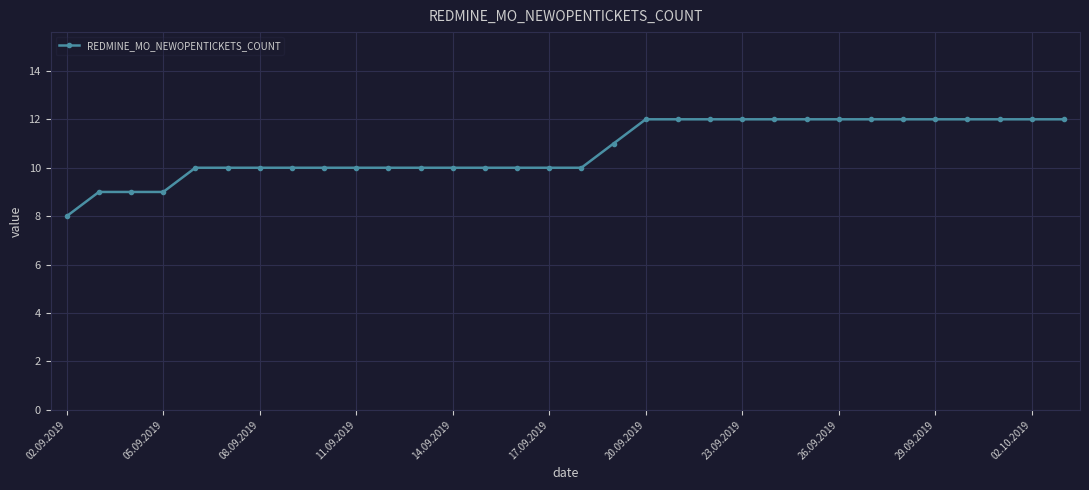

What is the smallest value displayed?

8